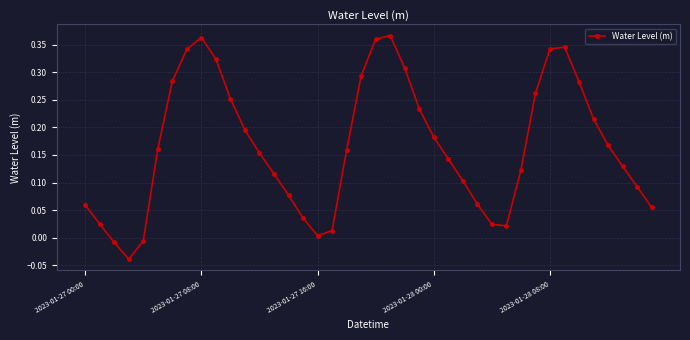

True or false: the data has more than 2 interior local peaks.

True